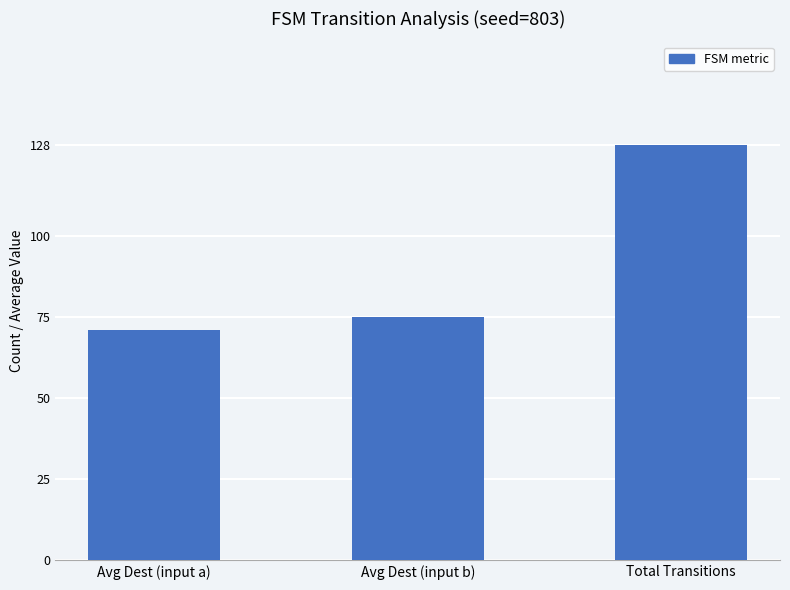

Reading left to right, list all the values displayed in this chart.

Avg Dest (input a)=71	Avg Dest (input b)=75	Total Transitions=128